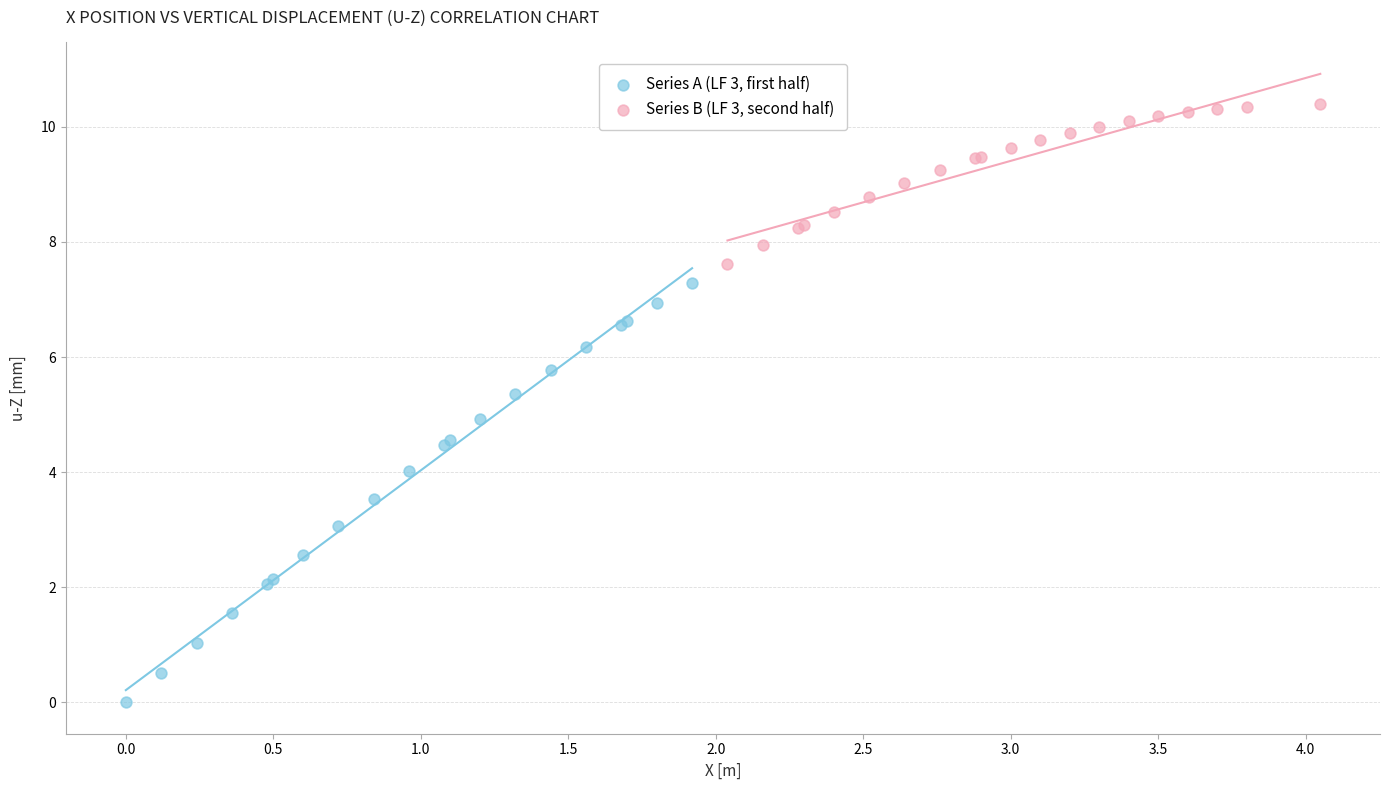

Which series reaches the minimum Y coordinate?

Series A (LF 3, first half)